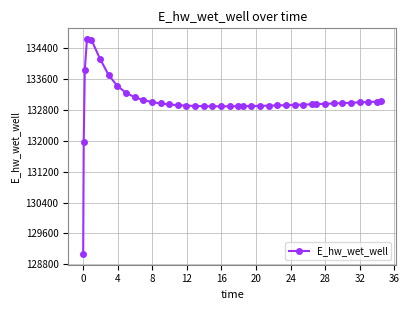

What is the maximum value shown in the chart?

134628.1